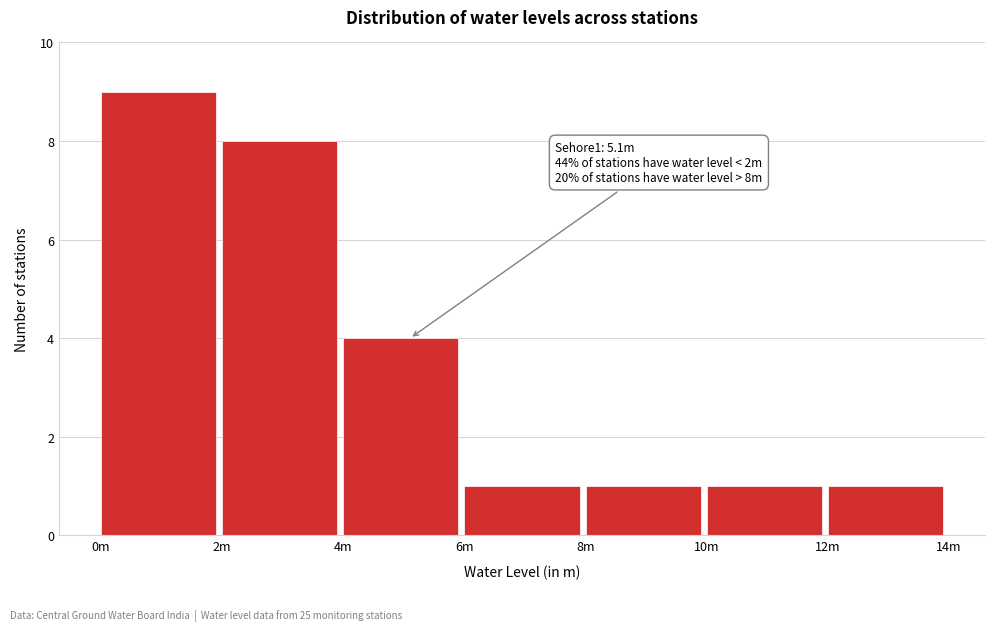

Reading right to left, extract all data points from this chart.

12m=1	10m=1	8m=1	6m=1	4m=4	2m=8	0m=9